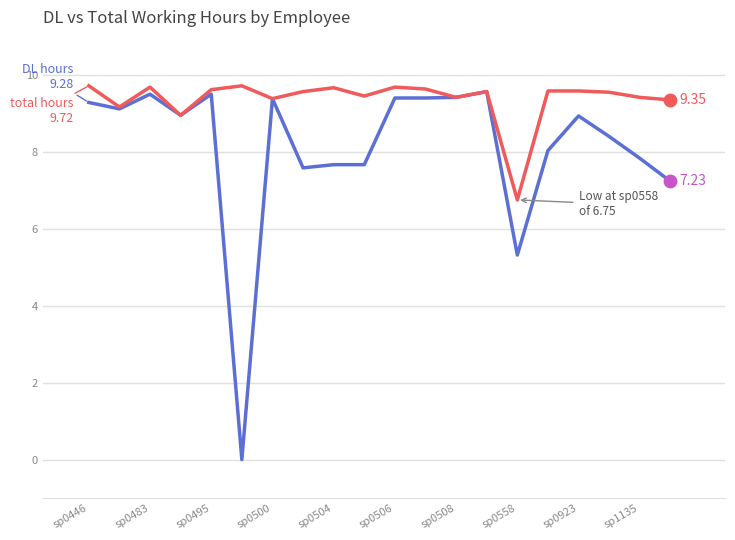

Is this an area chart (filled region under the line)?

No